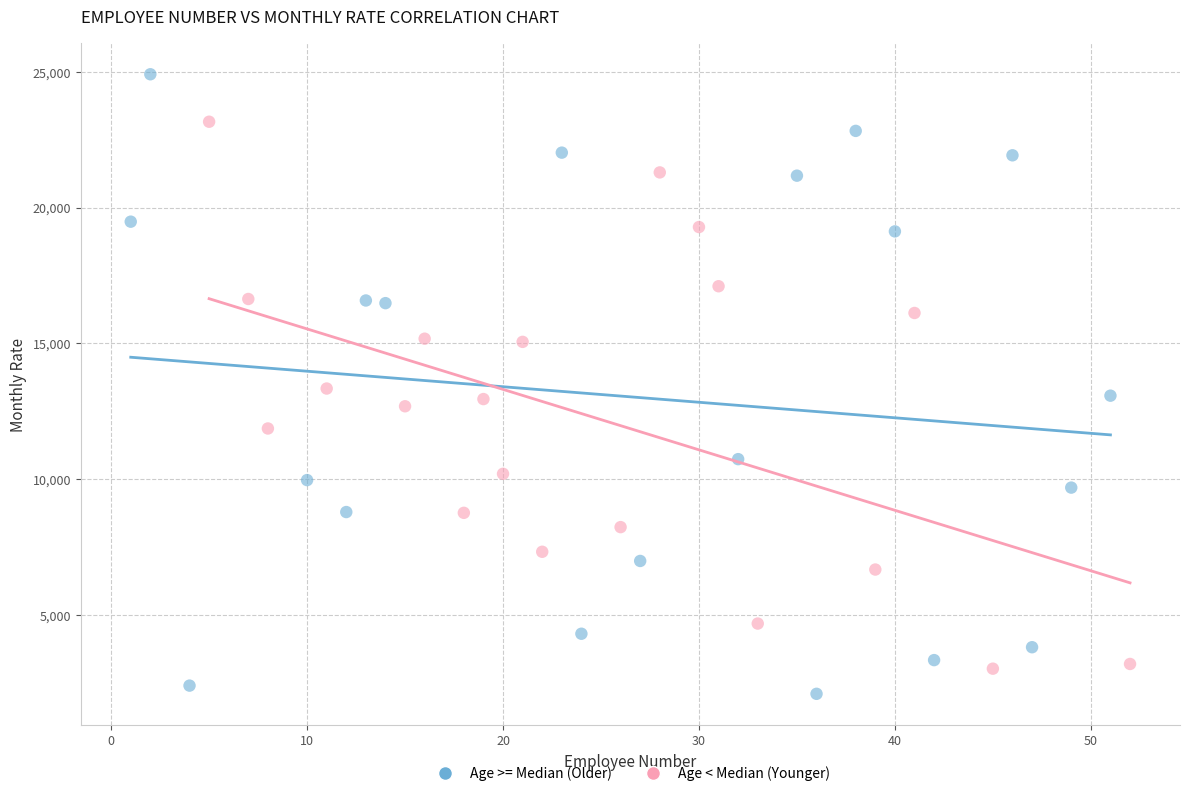

Which series has the widest spread of Y values?

Age >= Median (Older)